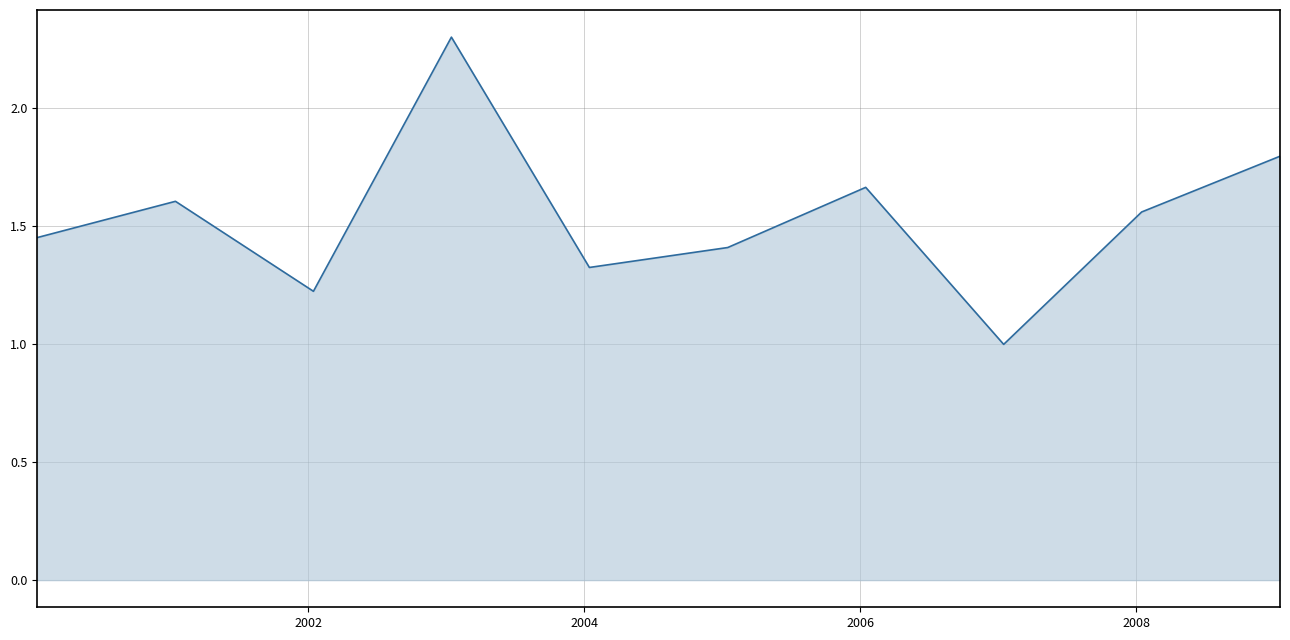

What is the difference between the maximum and minimum values?

1.3